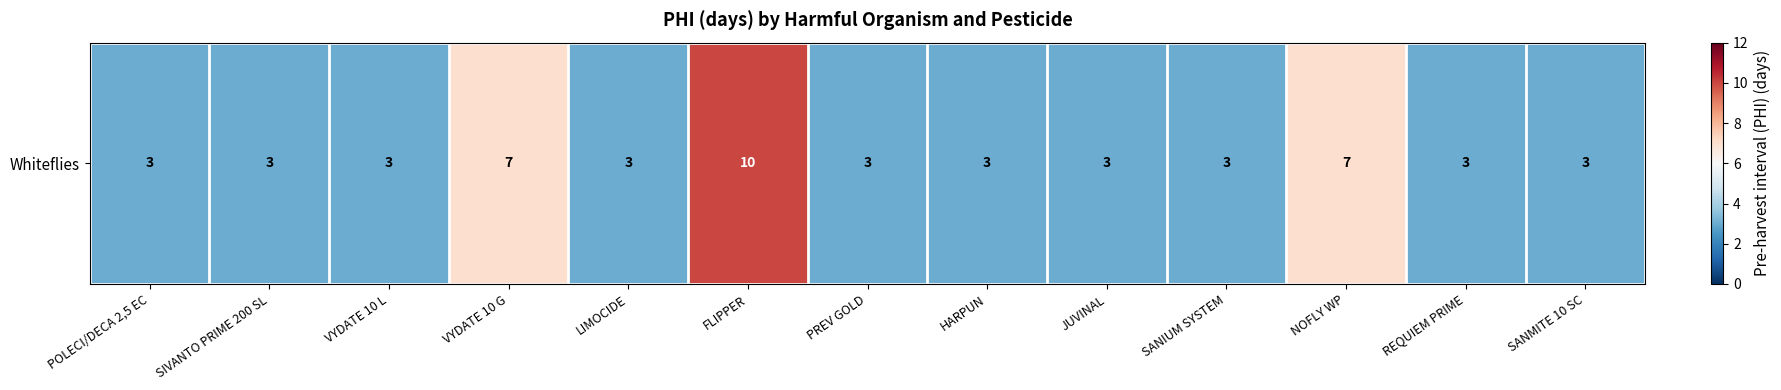

What is the change in value from VYDATE 10 G to REQUIEM PRIME?

-4